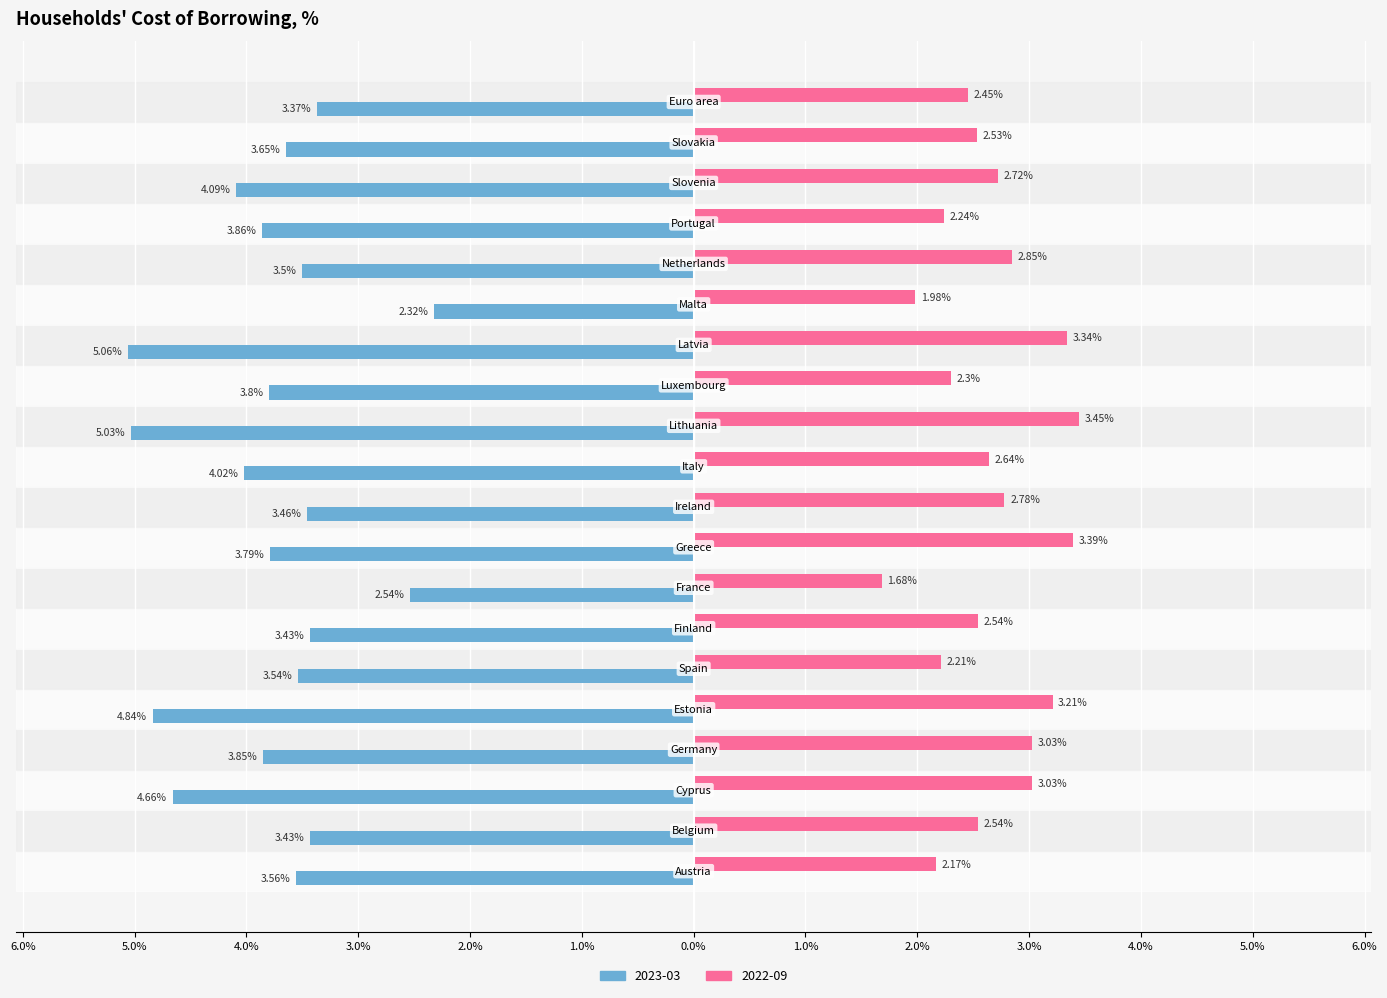

Reading right to left, extract all data points from this chart.

2023-03: Euro area=-3.4	Slovakia=-3.6	Slovenia=-4.1	Portugal=-3.9	Netherlands=-3.5	Malta=-2.3	Latvia=-5.1	Luxembourg=-3.8	Lithuania=-5.0	Italy=-4.0	Ireland=-3.5	Greece=-3.8	France=-2.5	Finland=-3.4	Spain=-3.5	Estonia=-4.8	Germany=-3.9	Cyprus=-4.7	Belgium=-3.4	Austria=-3.6
2022-09: Euro area=2.5	Slovakia=2.5	Slovenia=2.7	Portugal=2.2	Netherlands=2.9	Malta=2.0	Latvia=3.3	Luxembourg=2.3	Lithuania=3.5	Italy=2.6	Ireland=2.8	Greece=3.4	France=1.7	Finland=2.5	Spain=2.2	Estonia=3.2	Germany=3.0	Cyprus=3.0	Belgium=2.5	Austria=2.2